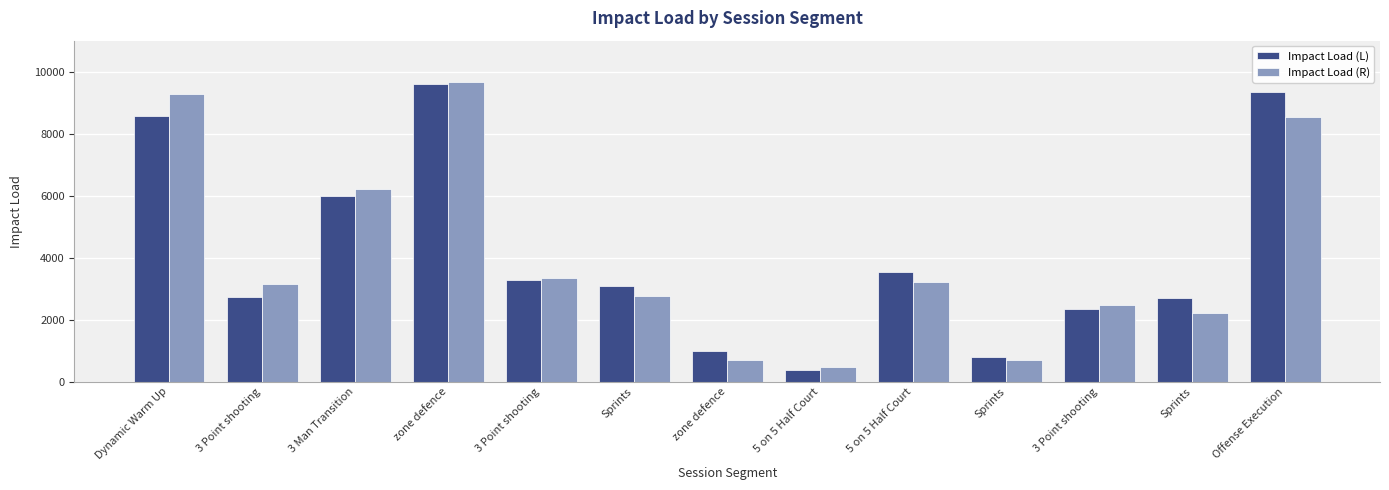

What are all the series names shown in the legend?

Impact Load (L), Impact Load (R)